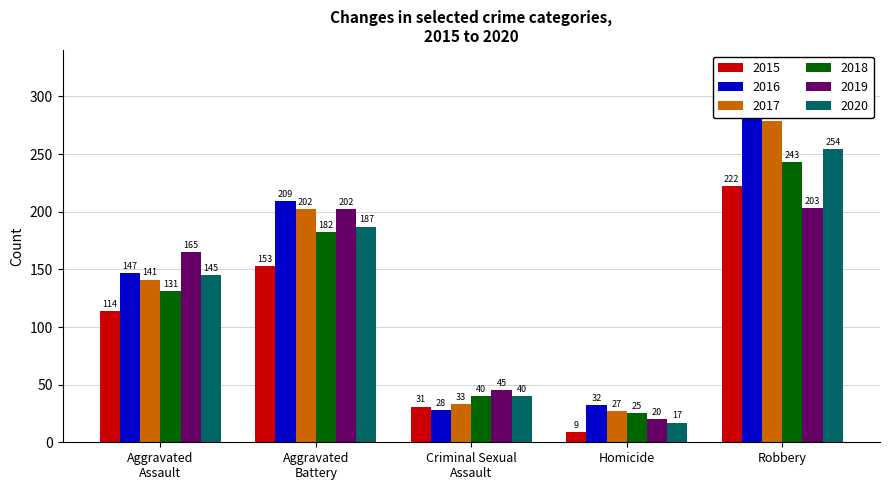

Which series has the widest spread of values?

2016